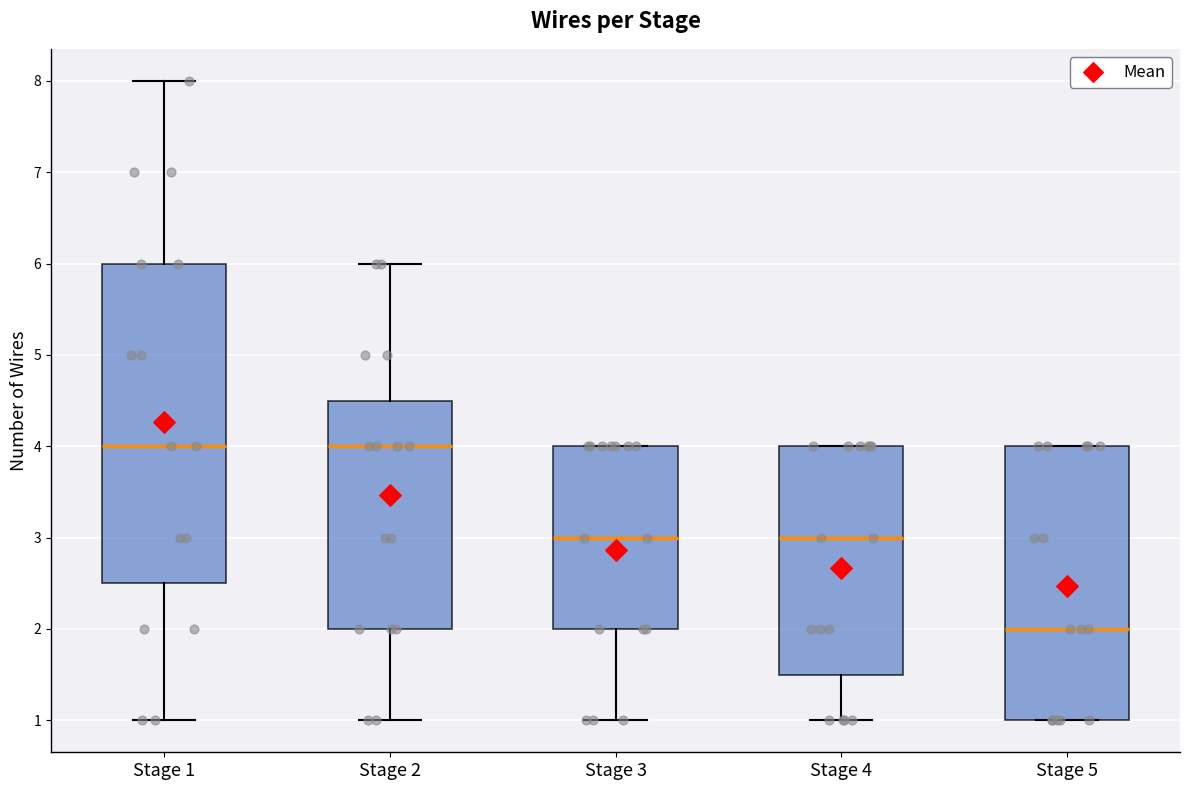

Where does the median line of the box for Stage 3 sit on the y-axis? The values are not printed on the chart, so give them approximately, as read against the axis.

3.0